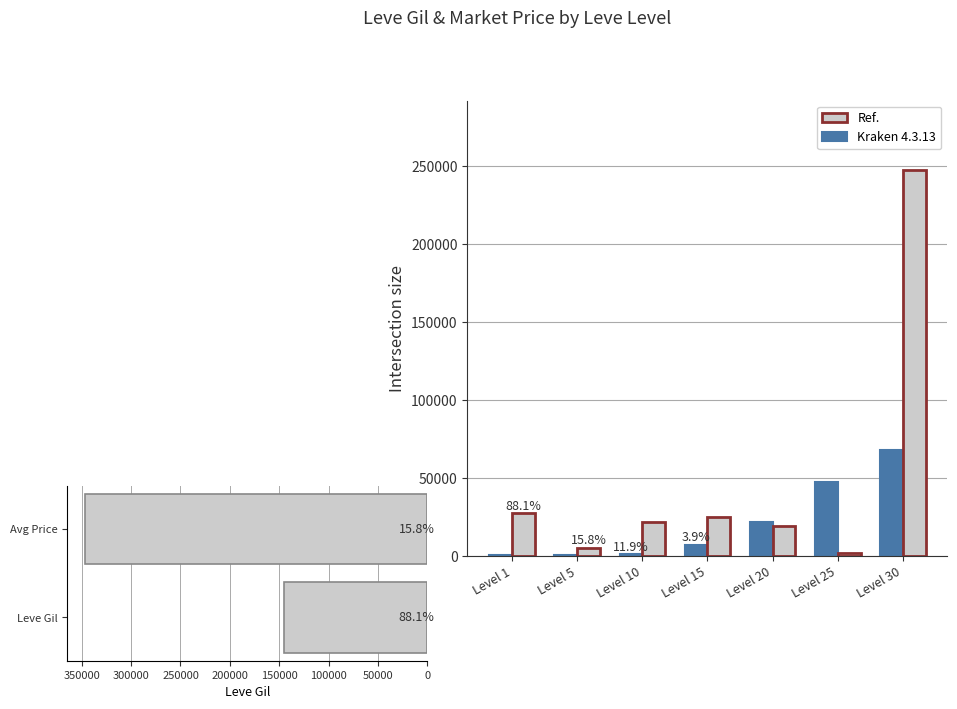

At how many categories does at least one series exceed 136839?

1